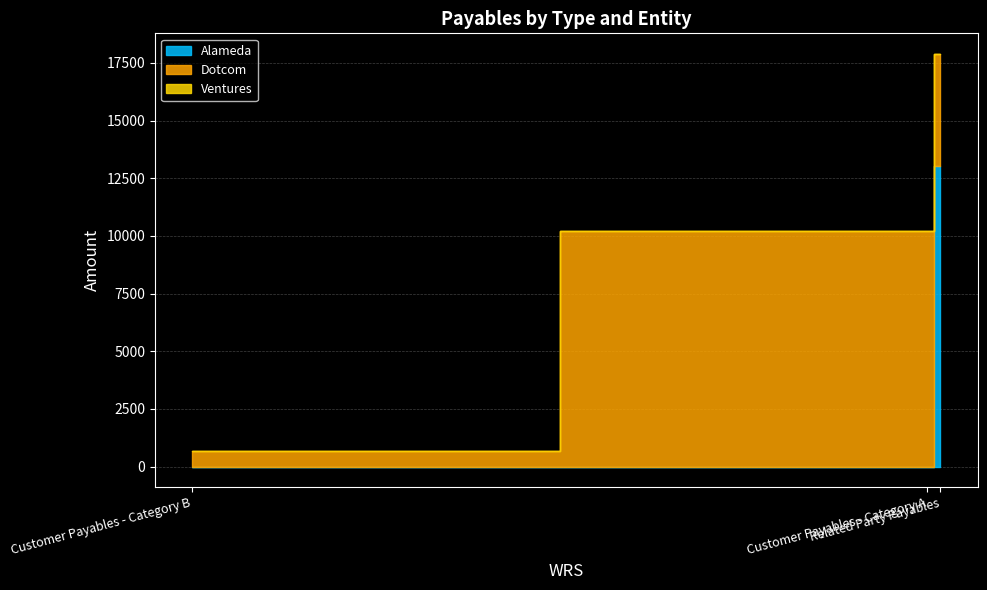

How many lines are shown in the chart?

3